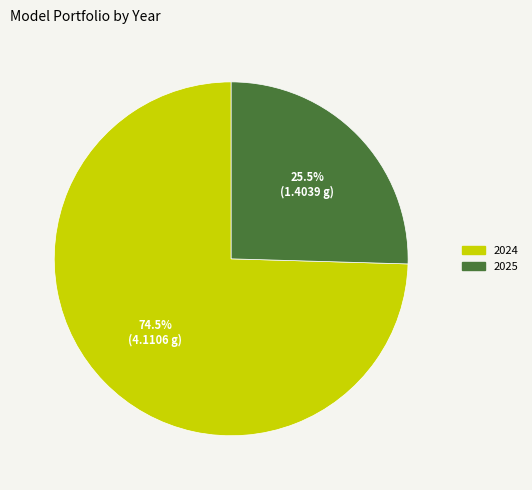

Is 2025 the majority of the pie?

No